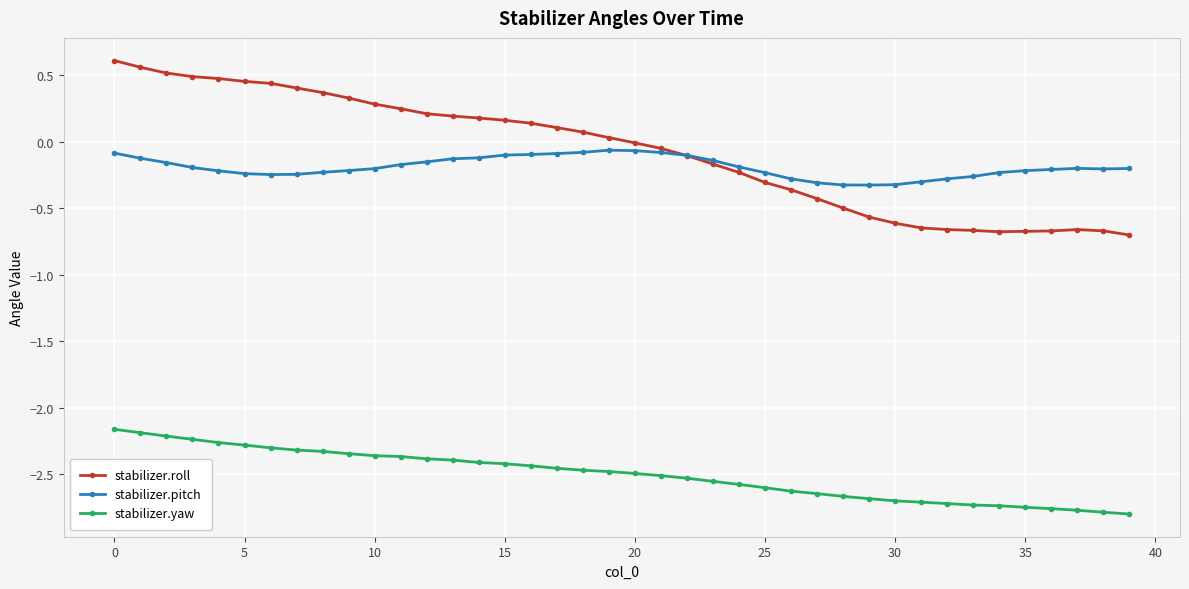

Which series has the largest range (max minus min)?

stabilizer.roll